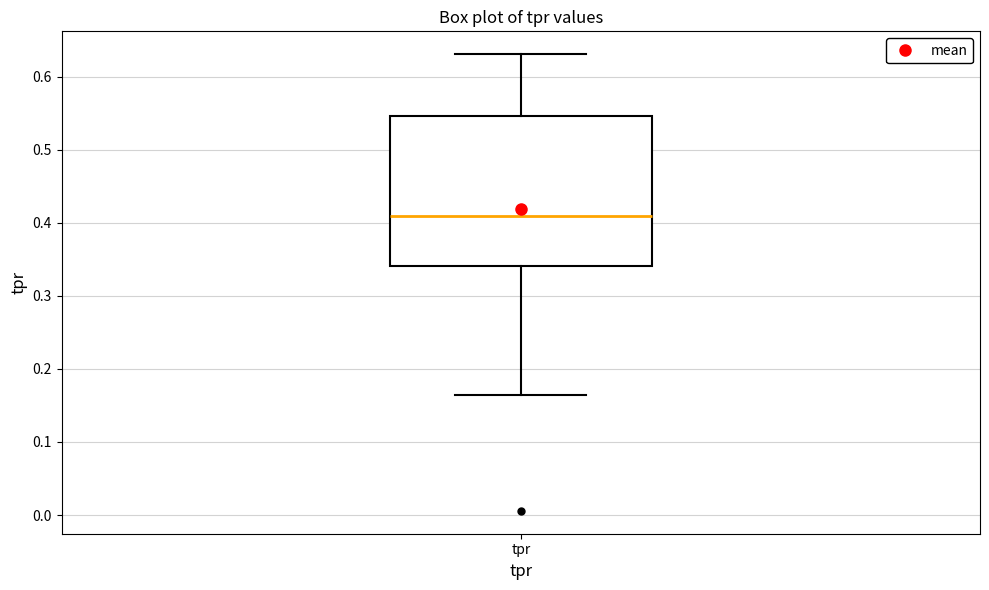

Transcribe this box plot: give where the median line is, the range the box spans, and where the two whiskers end, as read against the y-axis. The values are not printed on the chart, so give them approximately, as read against the axis.

median 0.41, box 0.34 to 0.55, whiskers 0.16 to 0.63